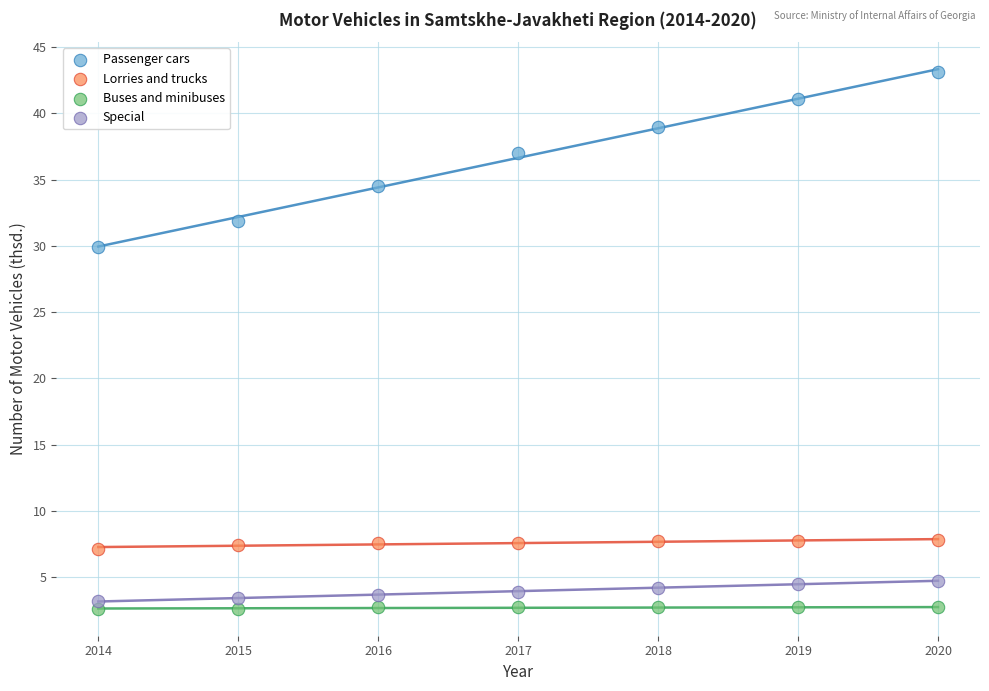

Which series contains the lowest Y value?

Buses and minibuses